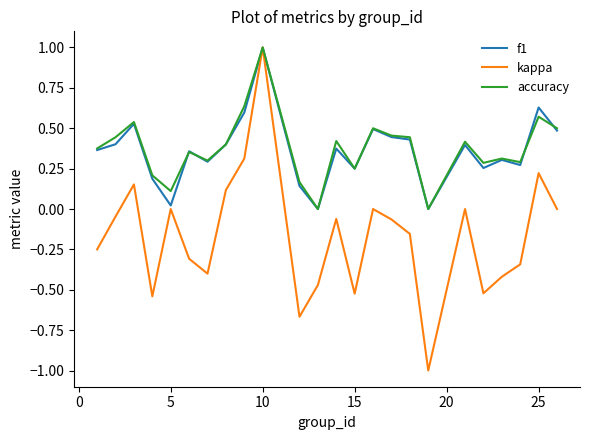

What is the maximum value for accuracy?

1.0